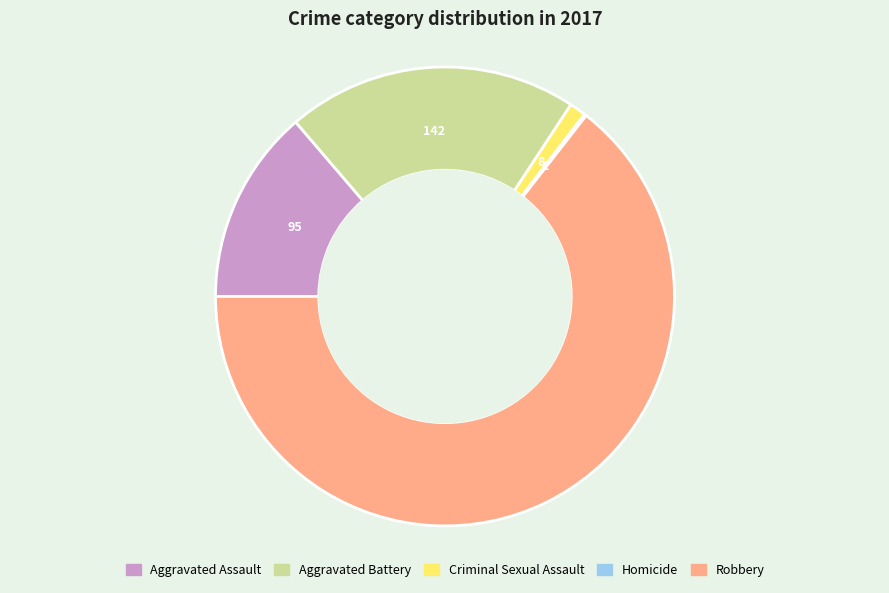

Which slice is the largest?

Robbery